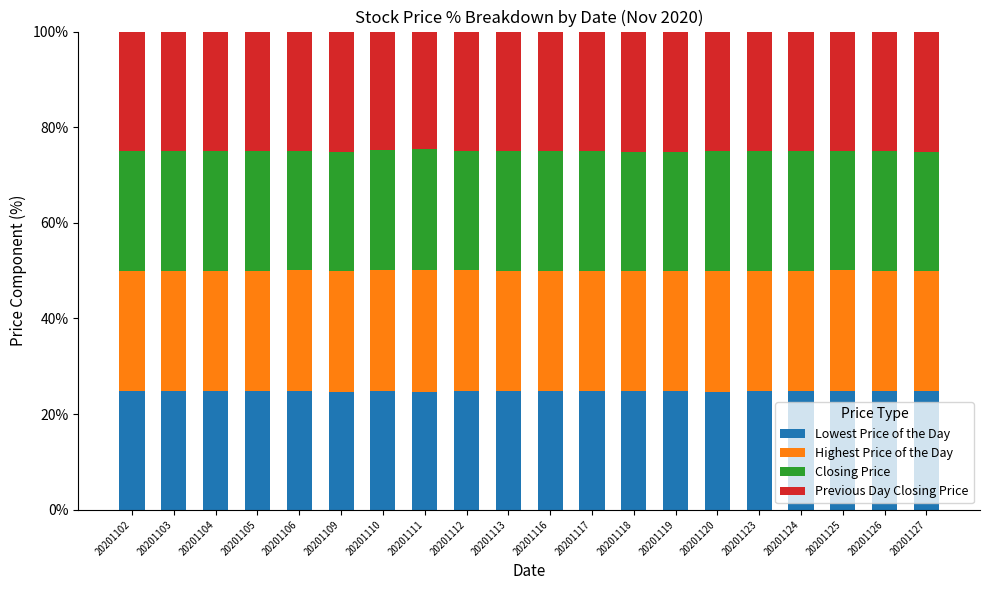

What is the maximum value for Lowest Price of the Day?

24.9